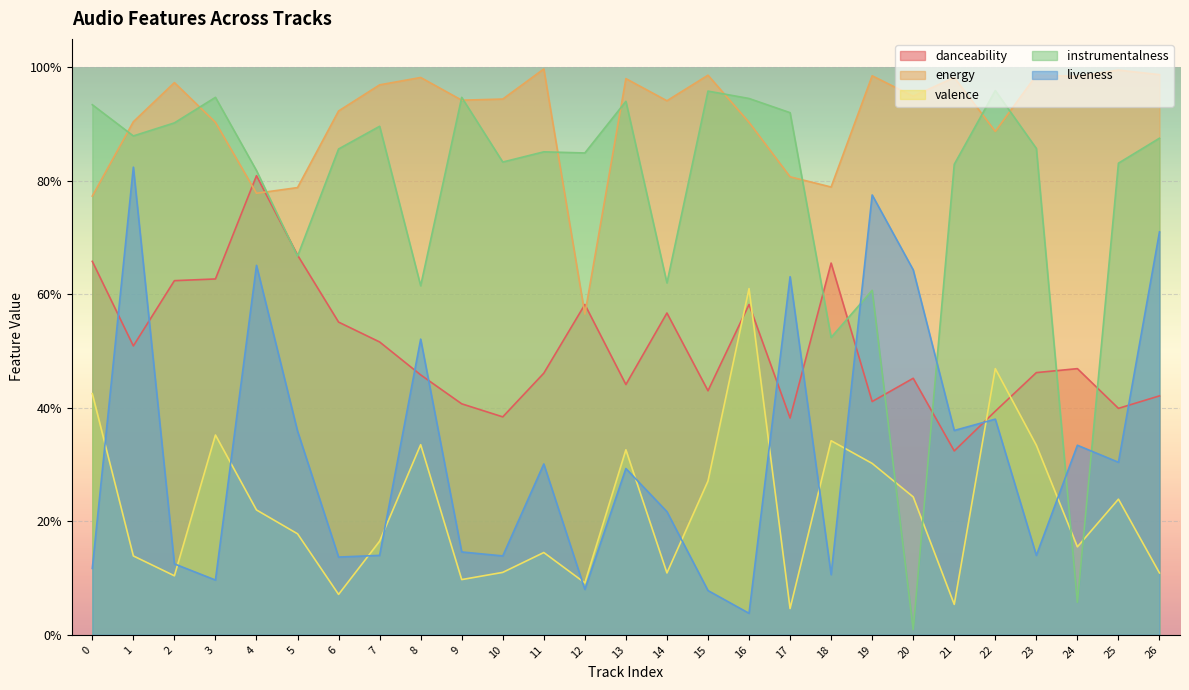

What is the value of the danceability point at the 8th from the left?

0.5